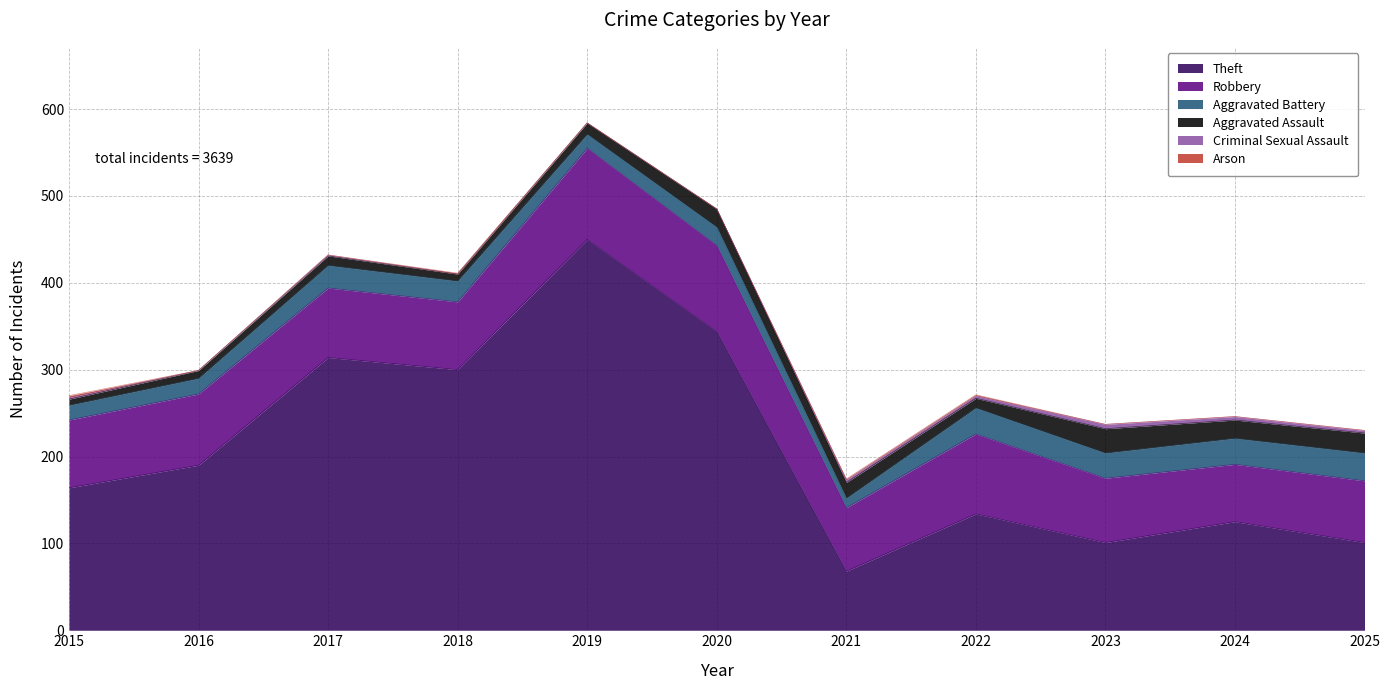

What is the sum of the Arson values at 2021 and 2025?

1